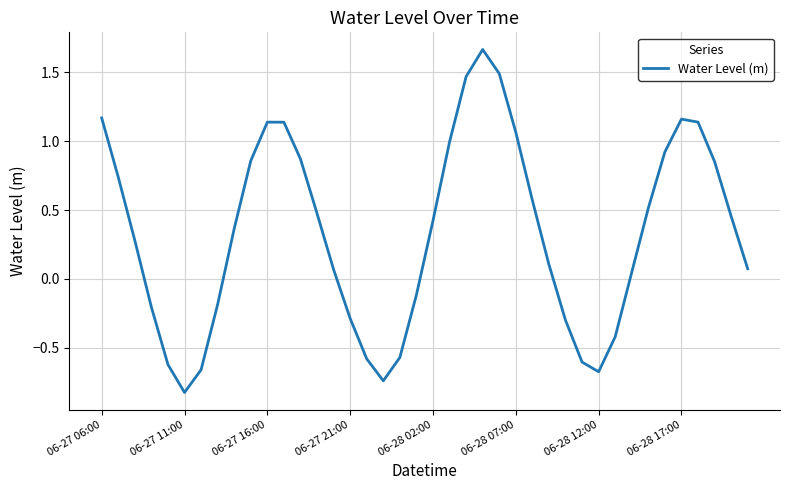

What is the difference between the maximum and minimum values?

2.5